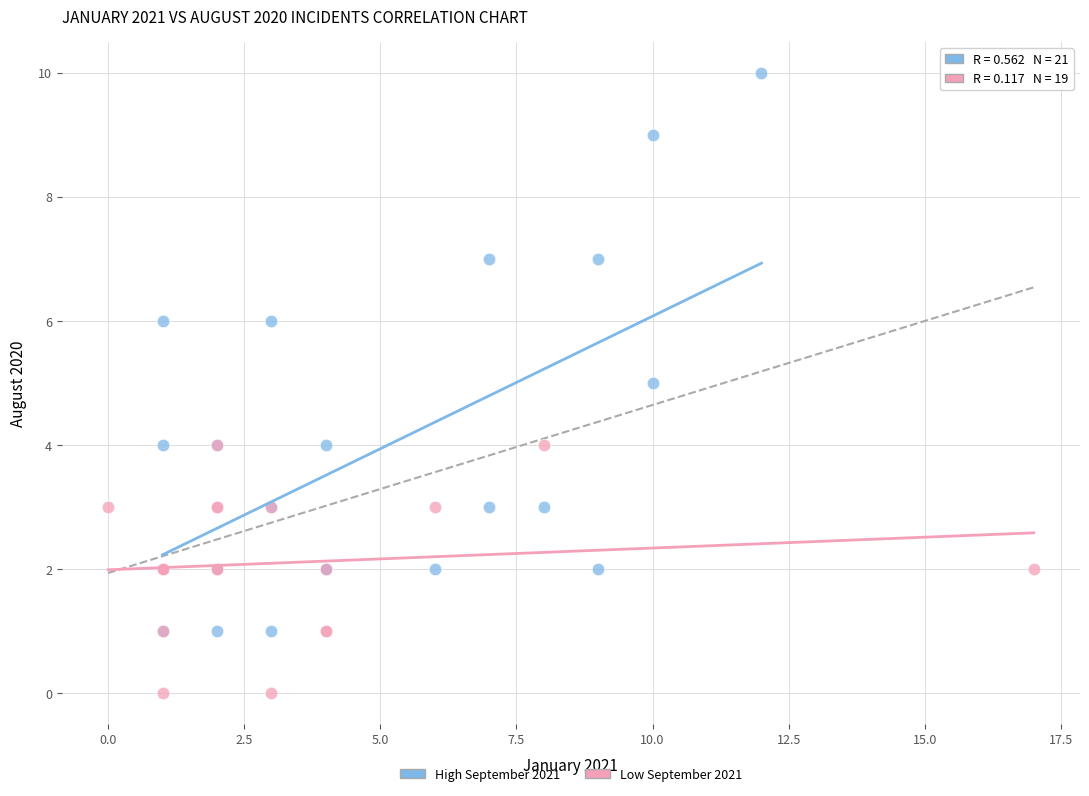

Which series has the largest Y range (max minus min)?

High September 2021